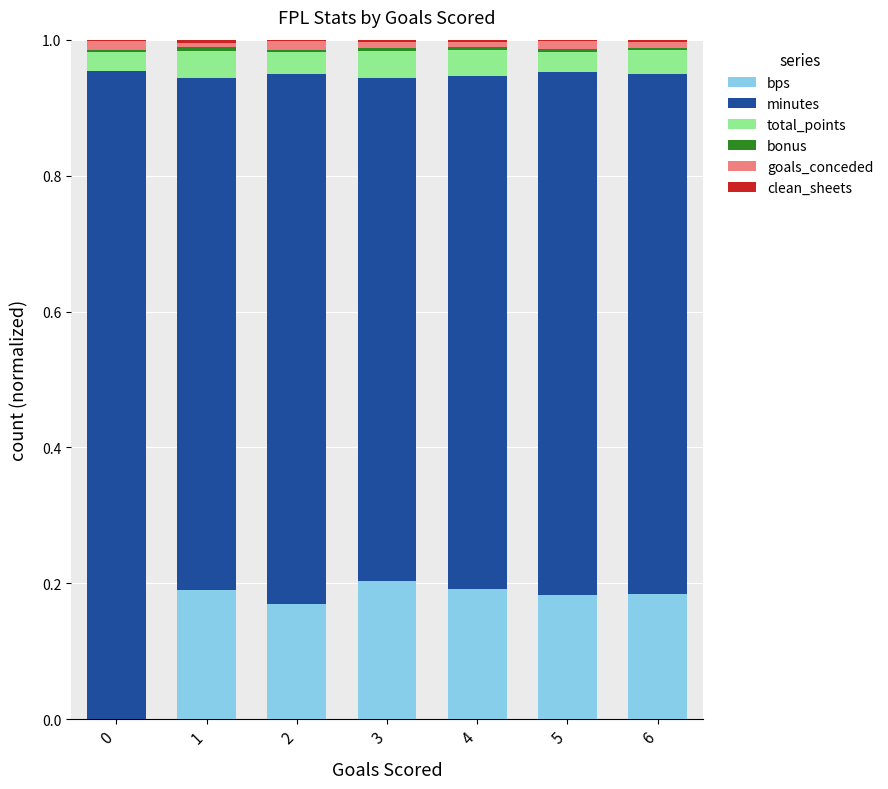

Count the bonus values in the range 0 to 1.

7